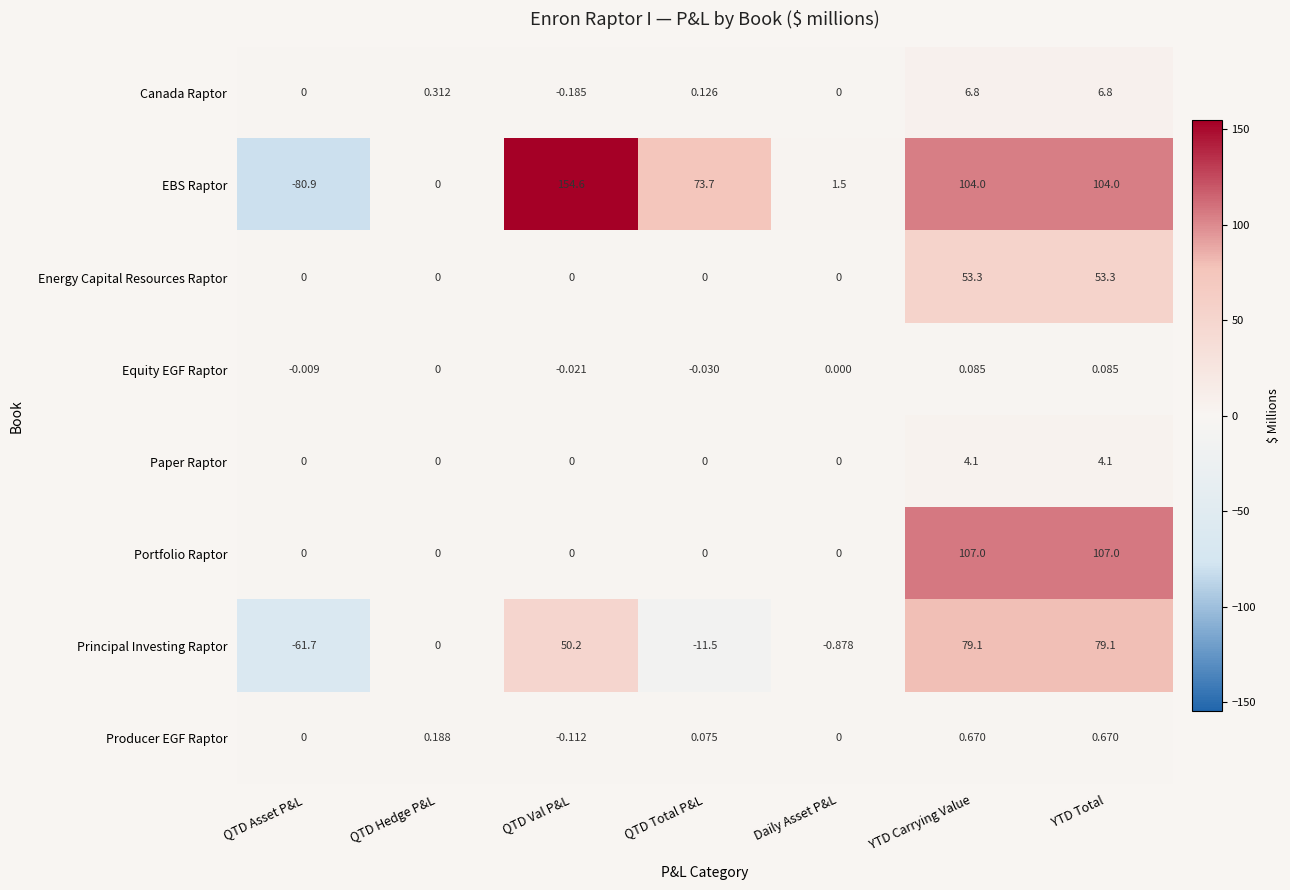

How many values in the Energy Capital Resources Raptor series exceed 0?

2